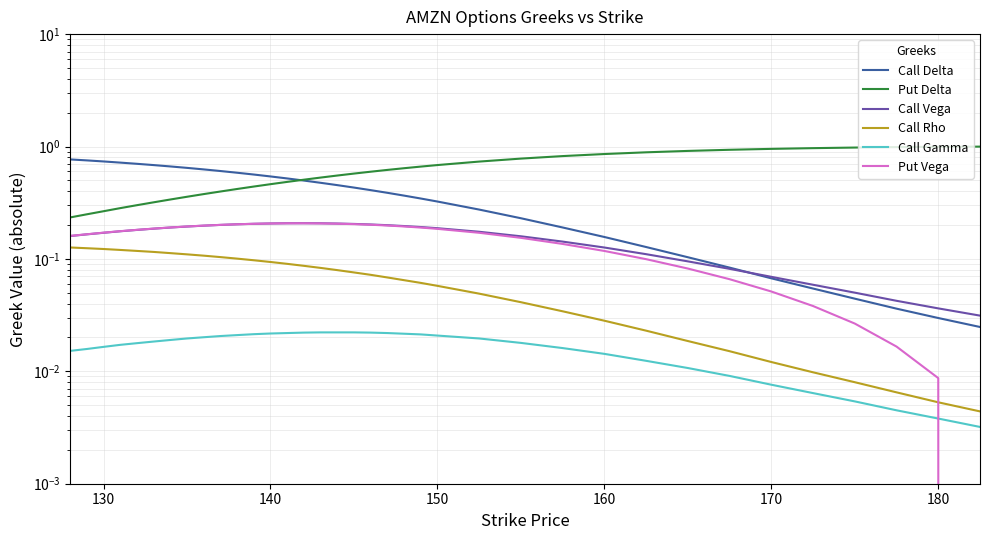

How many lines are shown in the chart?

6